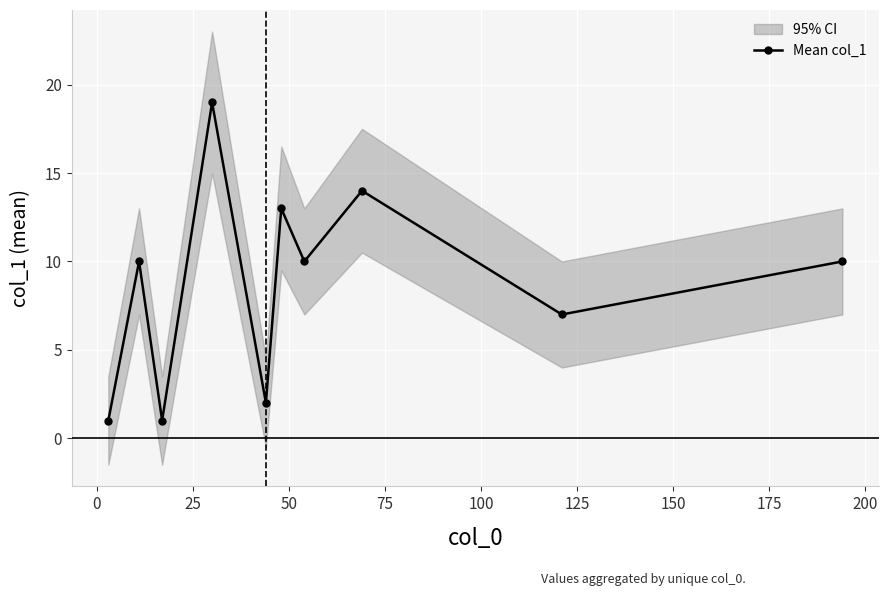

Does the chart display data point markers on the line(s)?

Yes